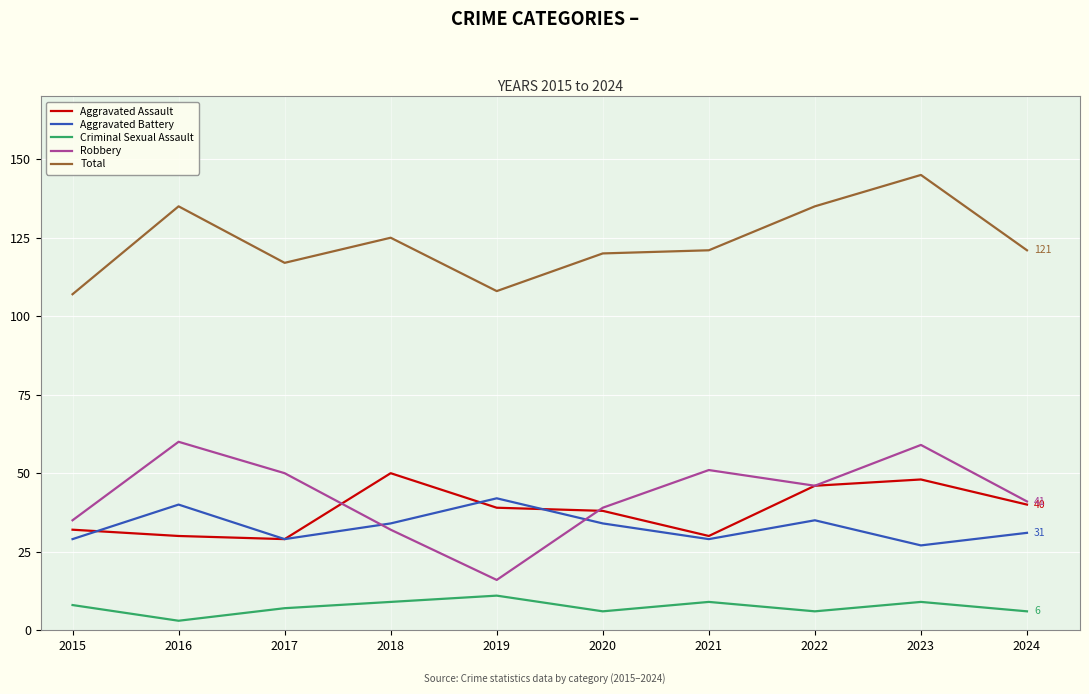

What is the minimum value for Aggravated Battery?

27